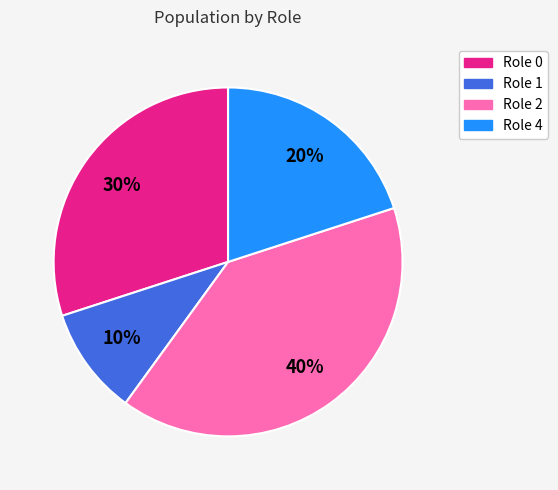

To the nearest percent, what is the difference between the largest and smallest slice percentages?

30%